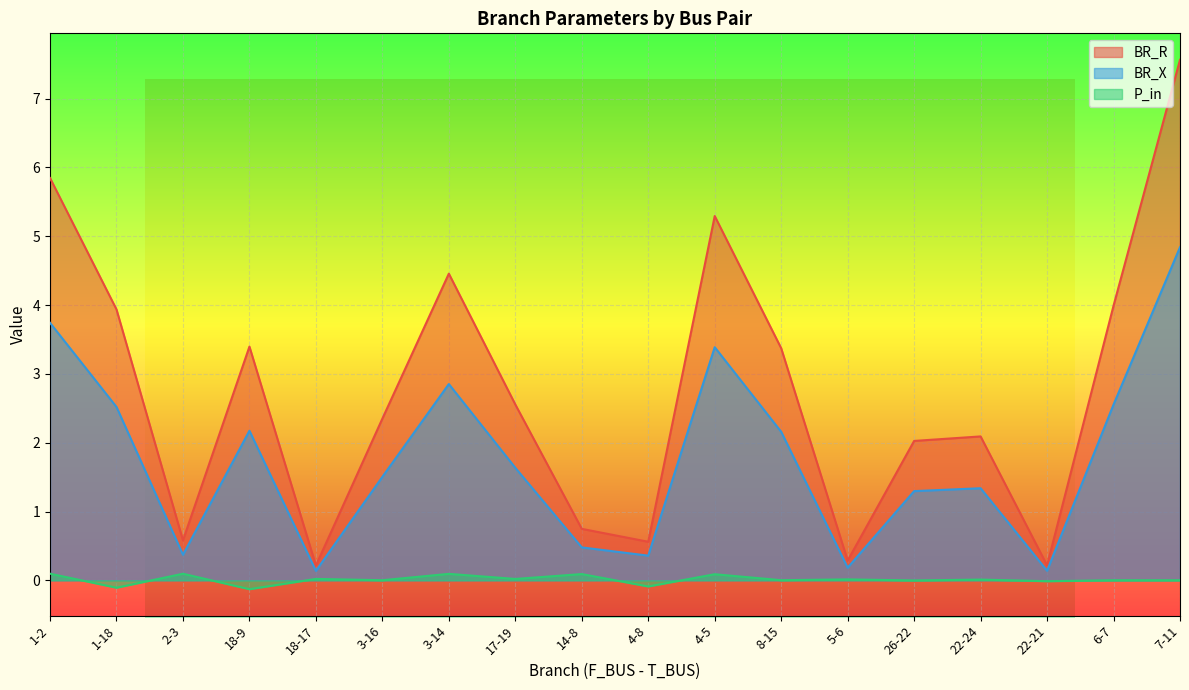

In P_in, how many points are lower than both neighbors (excluding endpoints)?

8